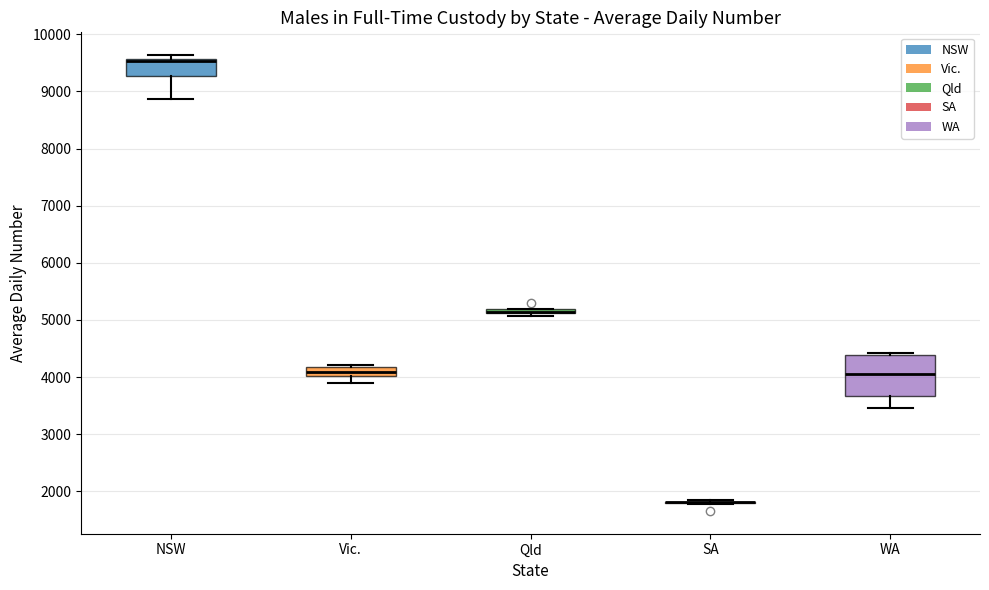

Where is the upper edge of the box for Vic. on the y-axis? The values are not printed on the chart, so give them approximately, as read against the axis.

4200